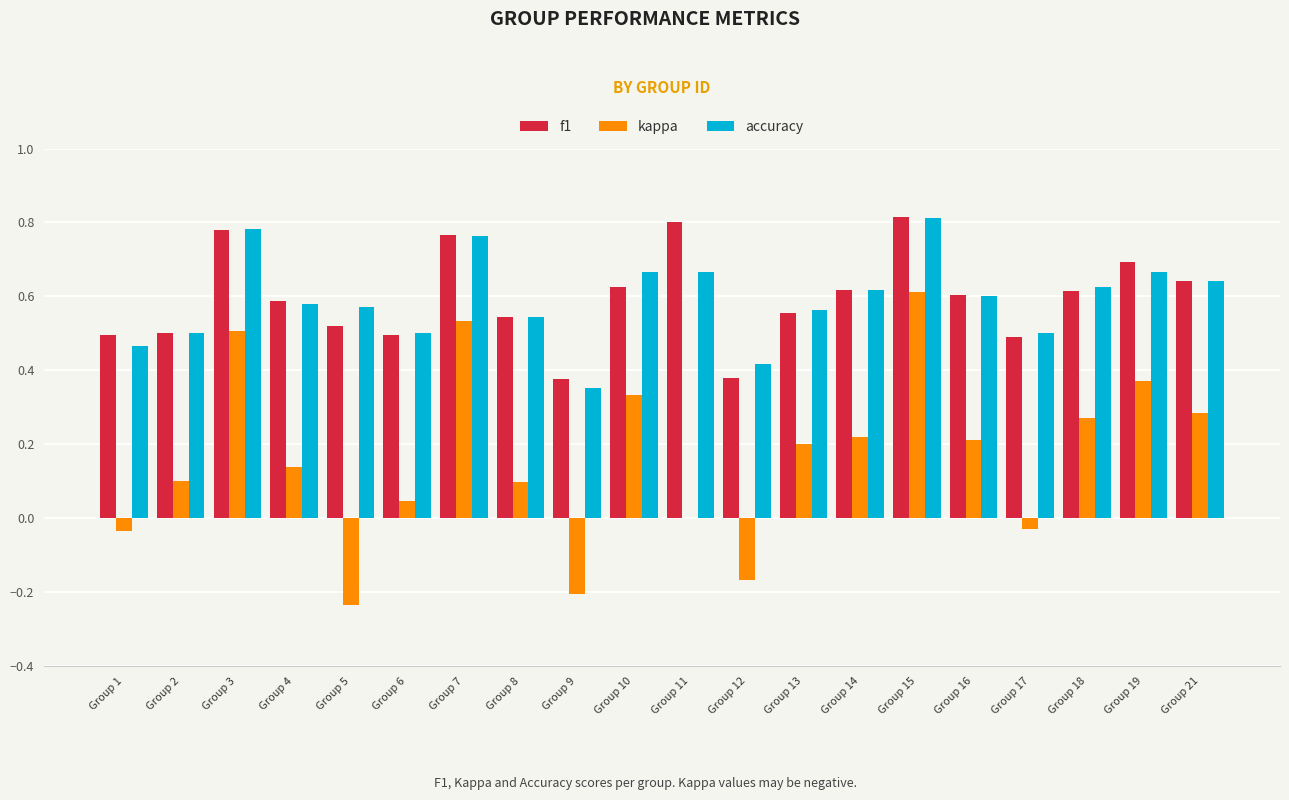

What are all the series names shown in the legend?

f1, kappa, accuracy